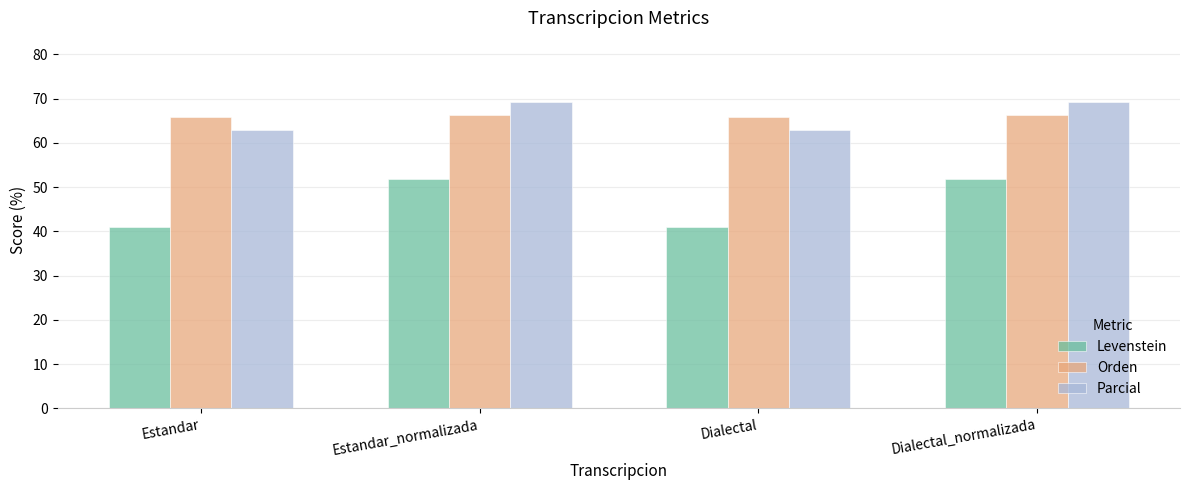

Reading left to right, what are all the values shown in this chart?

Levenstein: 41.0	51.9	41.0	51.9
Orden: 66.0	66.3	66.0	66.3
Parcial: 63.0	69.2	63.0	69.2